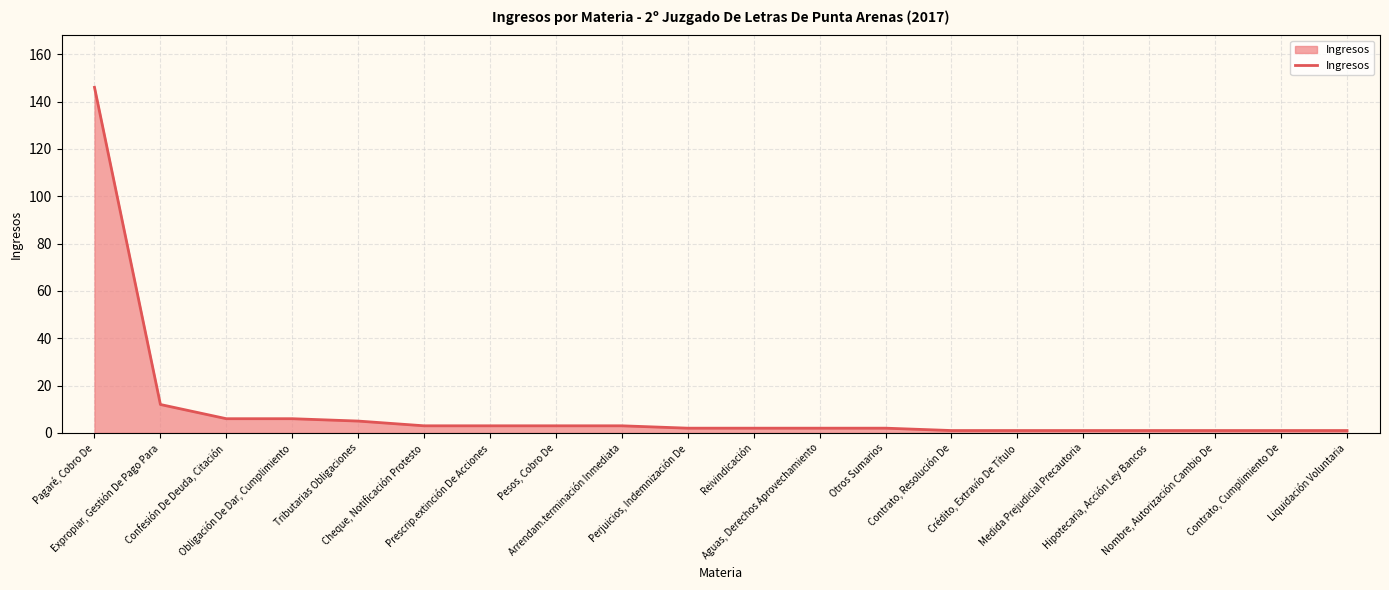

What position from the left is Nombre, Autorización Cambio De?

18